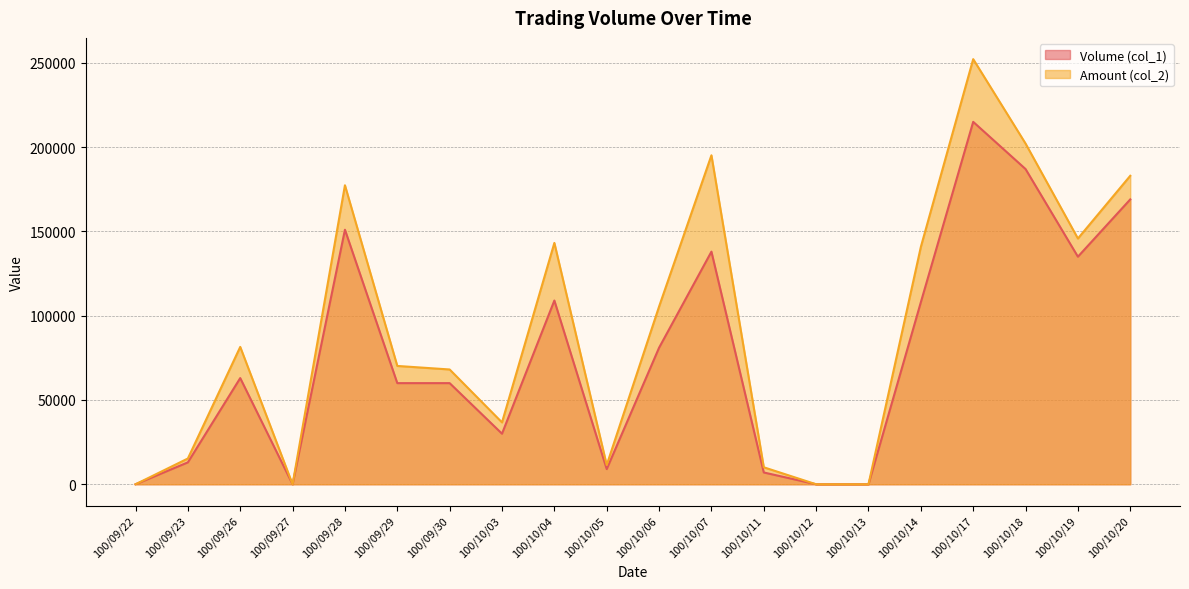

What is the sum of the Amount (col_2) (line) values at 100/09/26 and 100/10/07?

276650